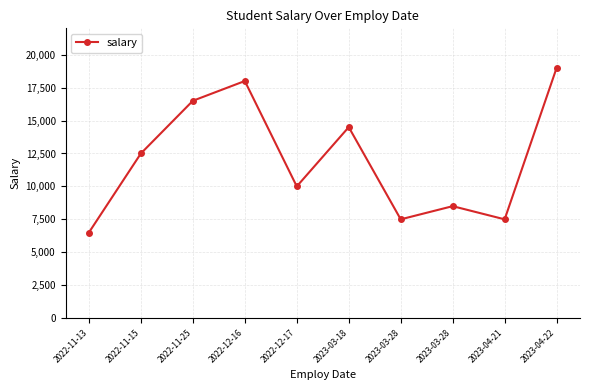

The value at 2023-03-28 is 11875. True or false?

False